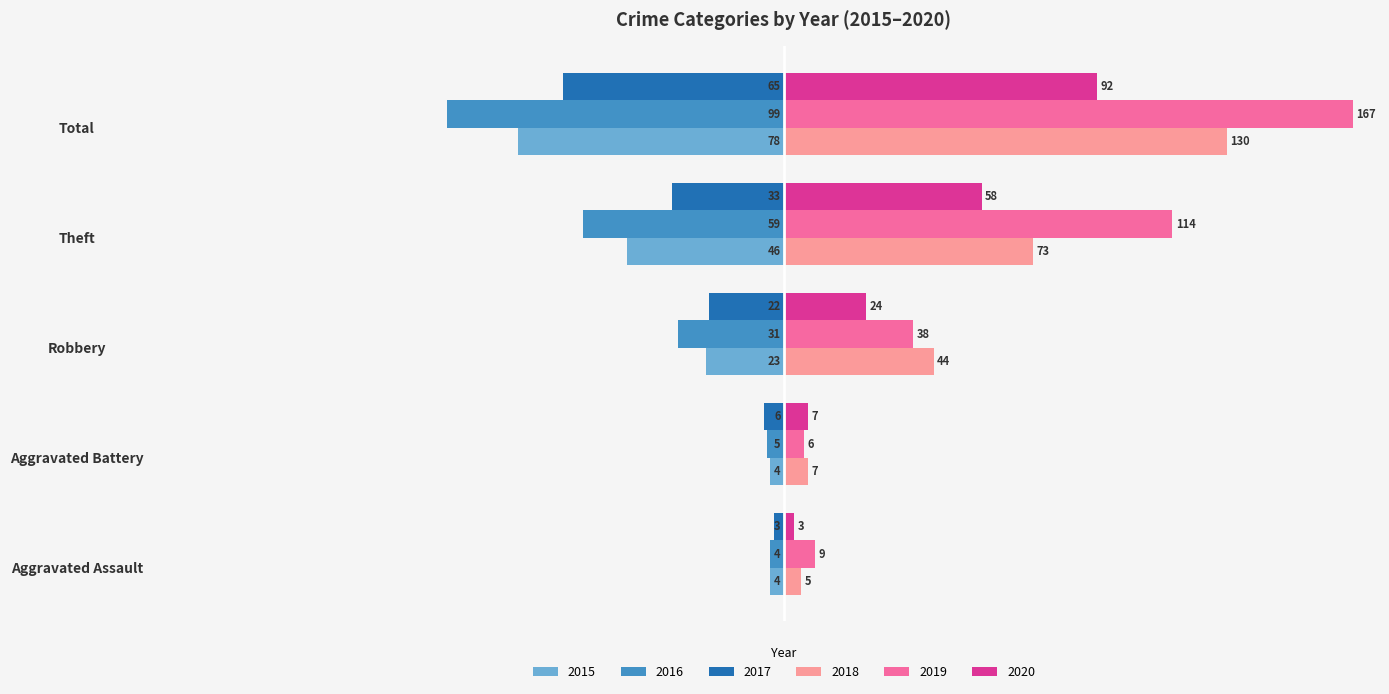

Is it true that 2019 equals 180 at Theft?

False